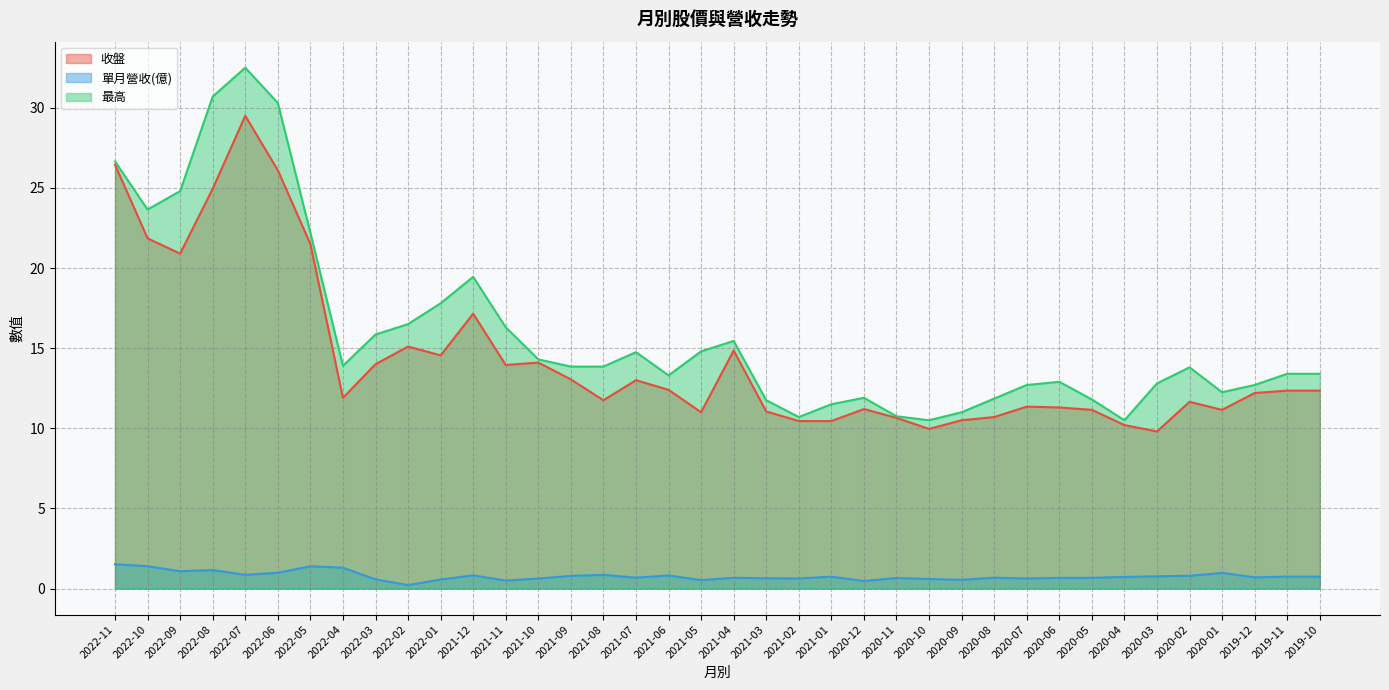

How many lines are shown in the chart?

3